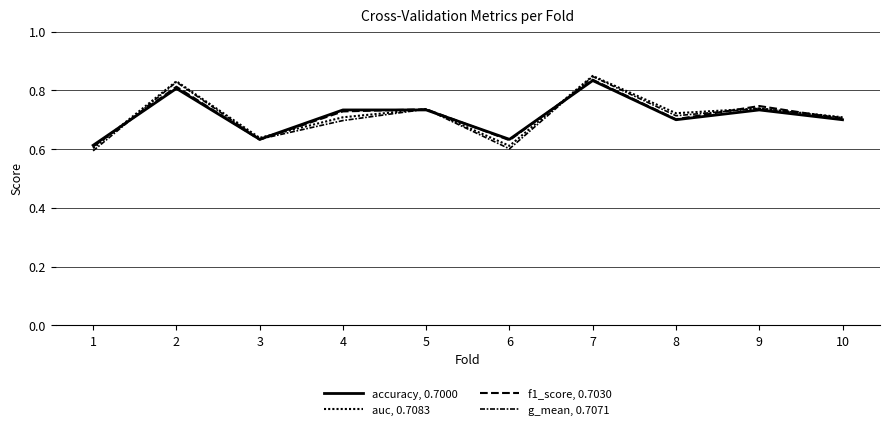

Which has a higher value, 7 or 10?

7